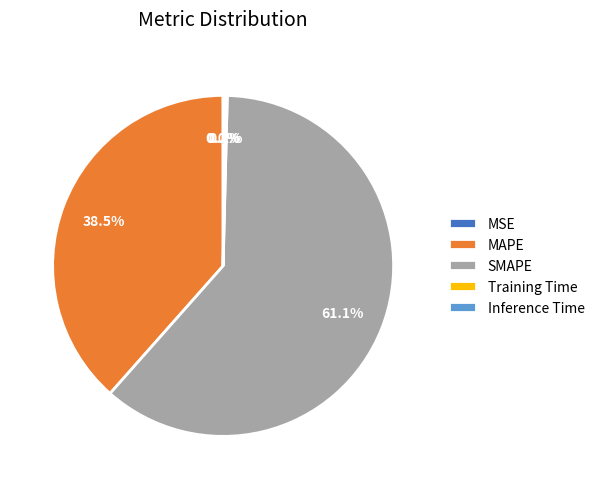

What is the majority slice?

SMAPE